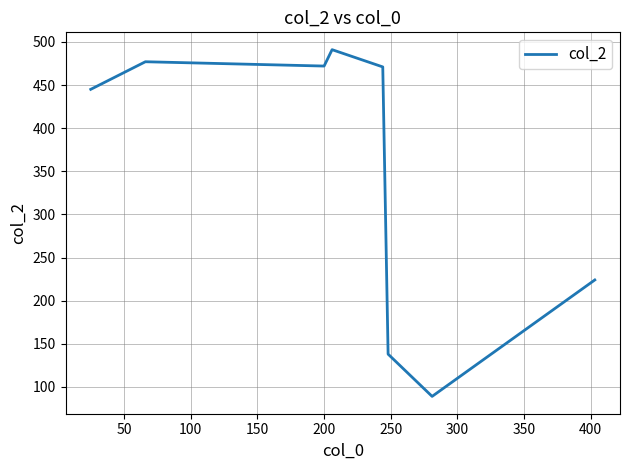

Does the chart display data point markers on the line(s)?

No